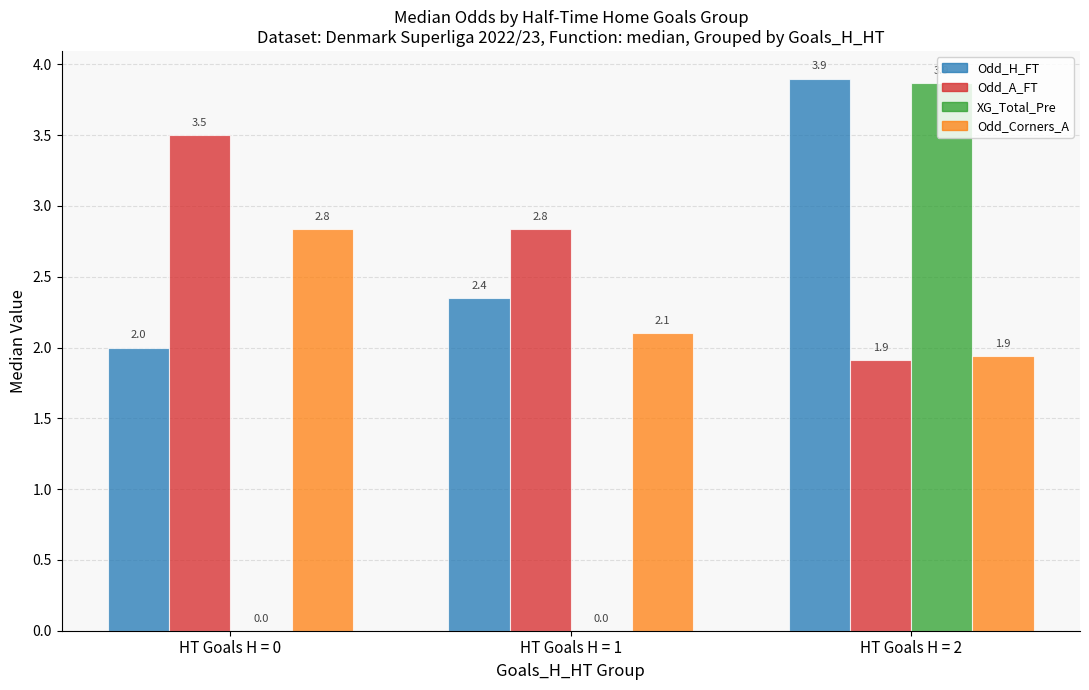

What is the total value across all series at HT Goals H = 1?

7.3